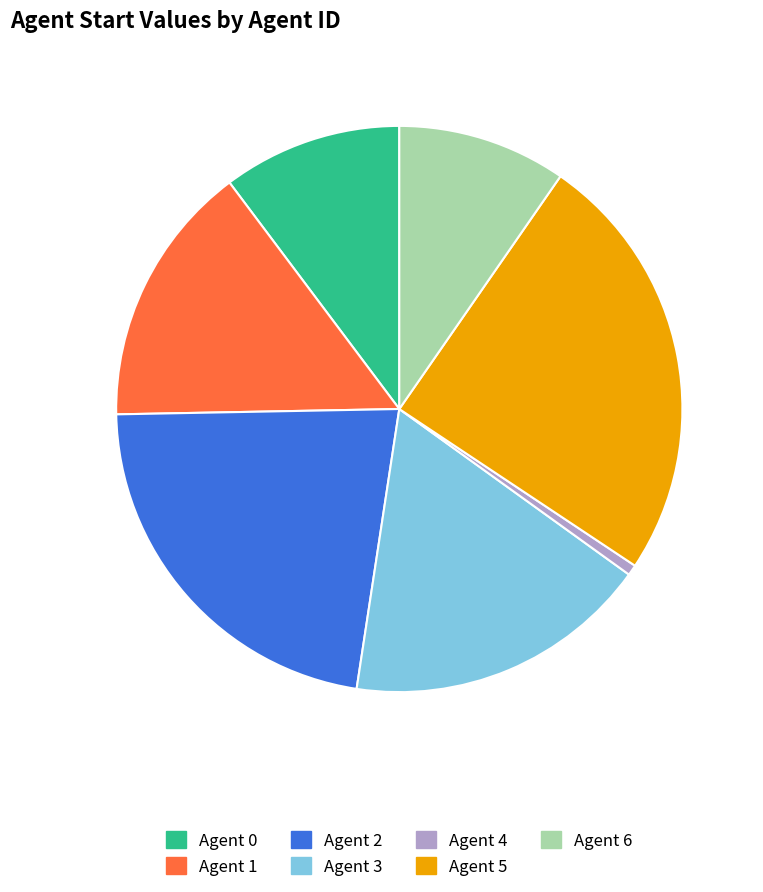

What percentage is the Agent 1 slice, to the nearest percent?

15%